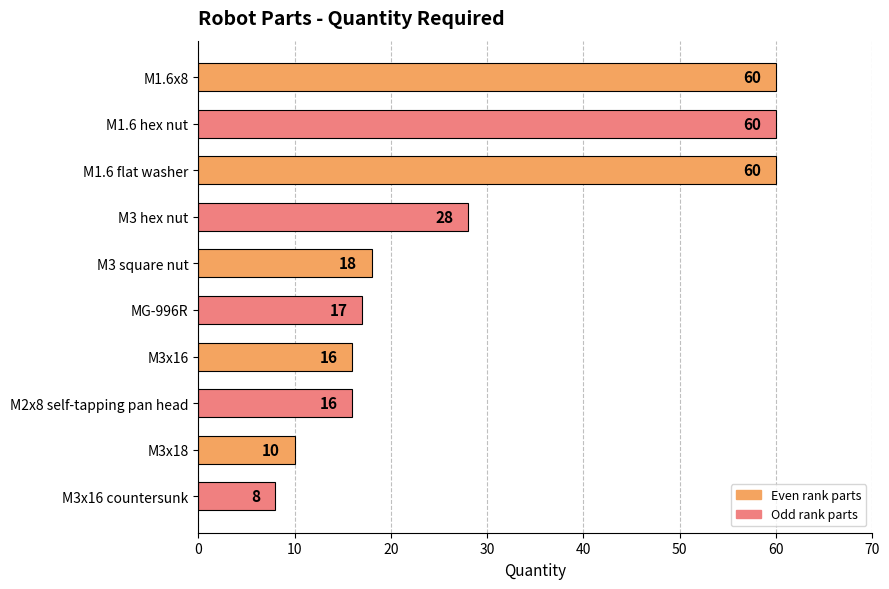

What is the average value?

29